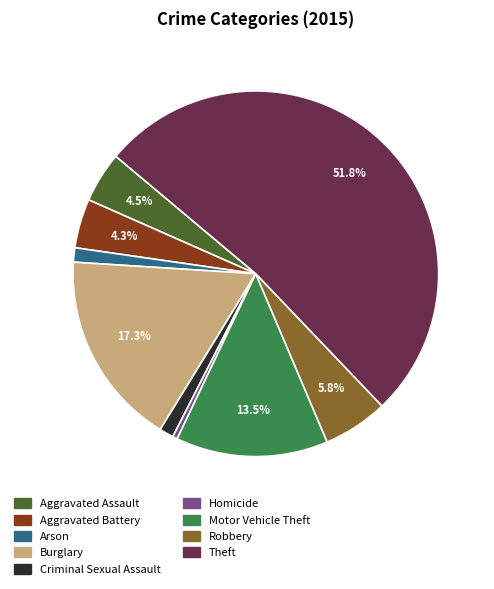

To the nearest percent, what percentage of the pie is Criminal Sexual Assault?

1%